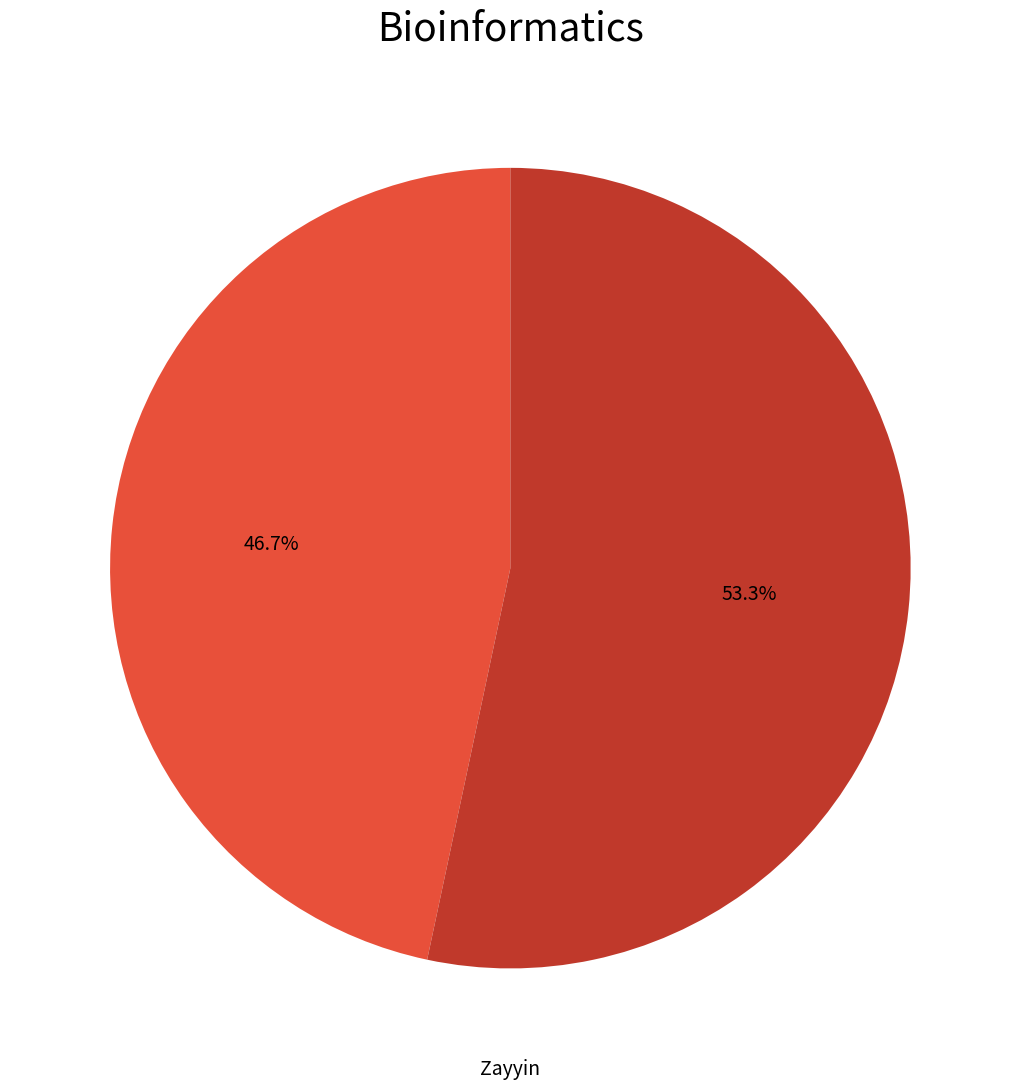

To the nearest percent, what is the average slice percentage?

50%